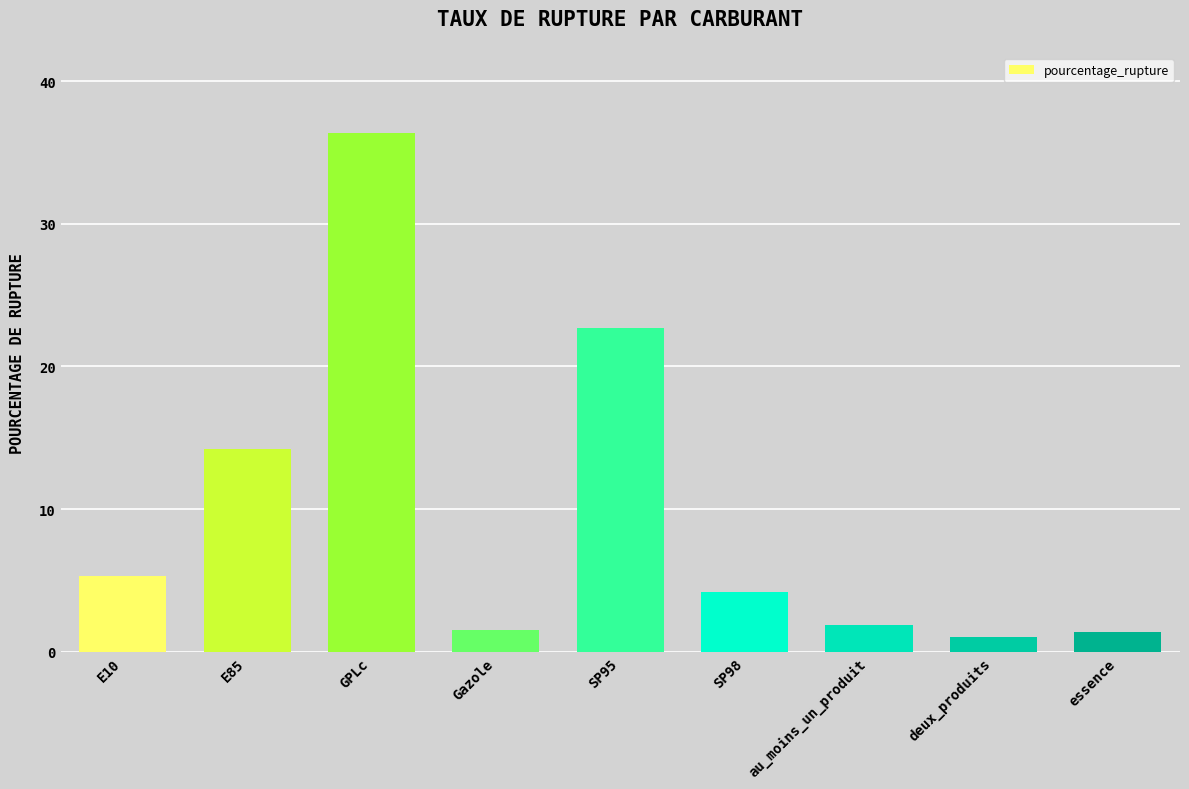

Are the bars grouped side by side (vs. stacked)?

No